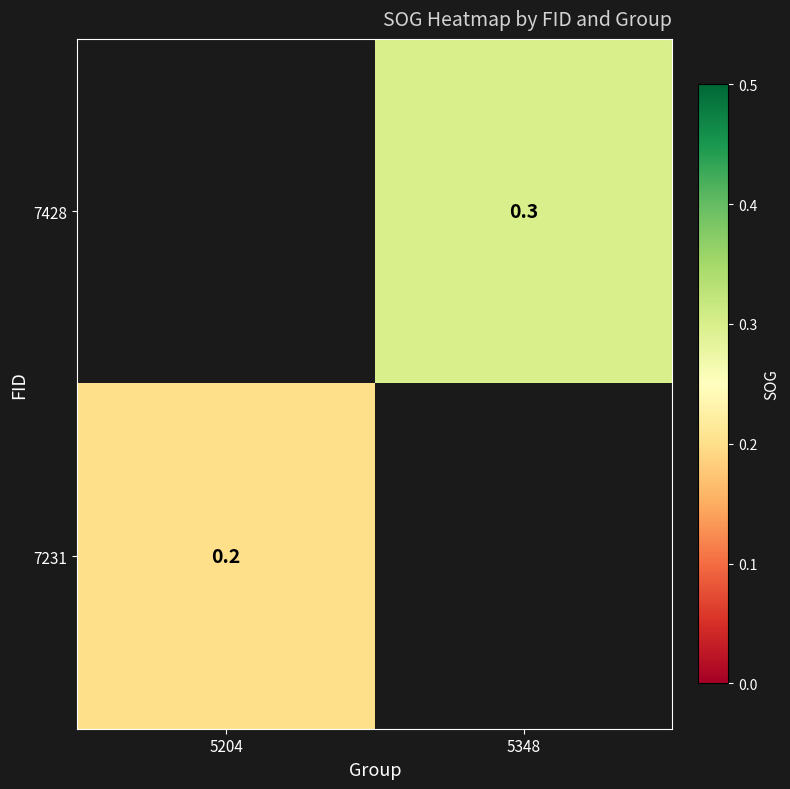

Is it true that 7428 equals 0.3 at 5348?

True